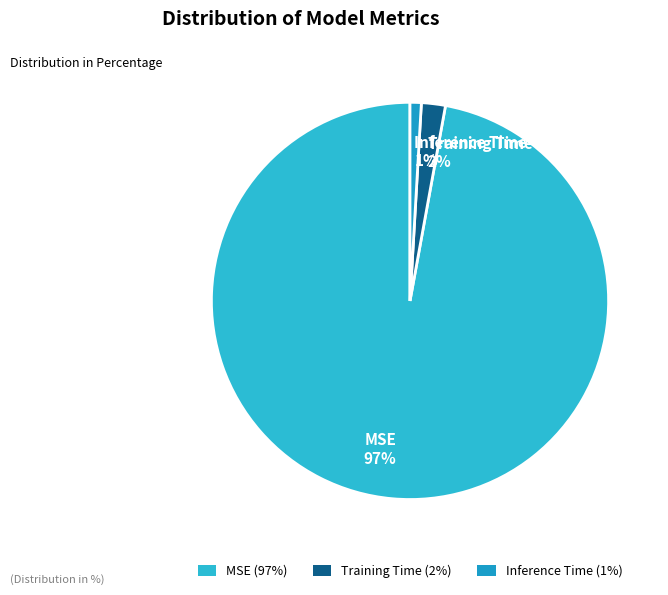

Is the sum of Training Time and MSE greater than half?

Yes